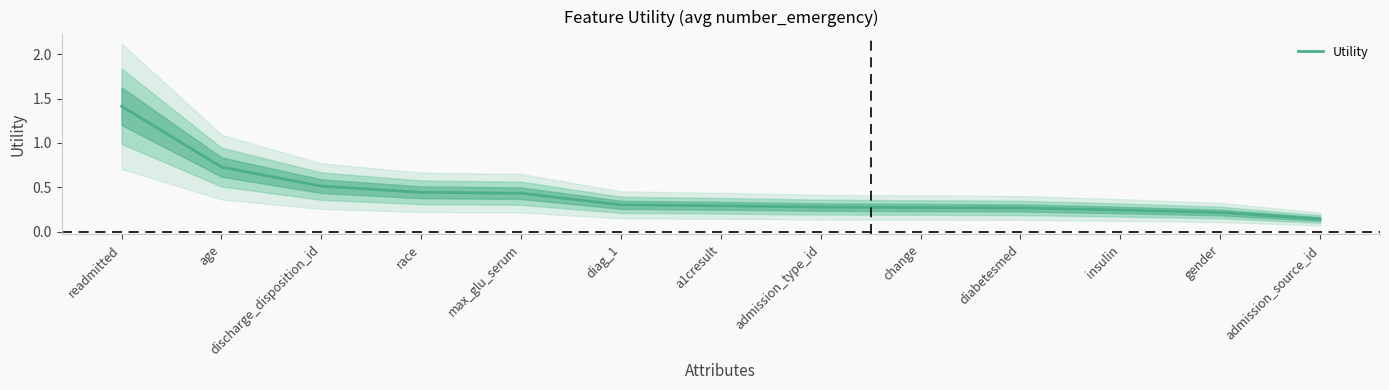

What is the value of the 5th point from the left?

0.4